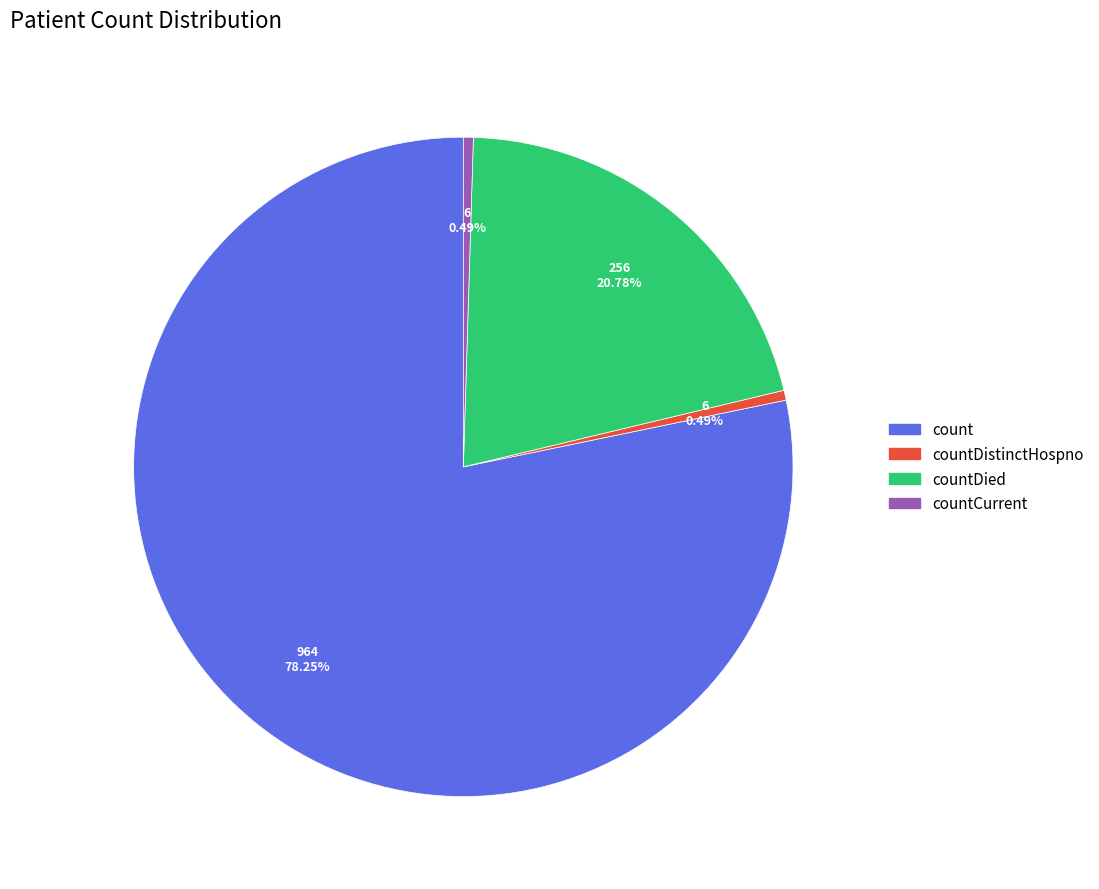

Does any single category account for the majority?

Yes